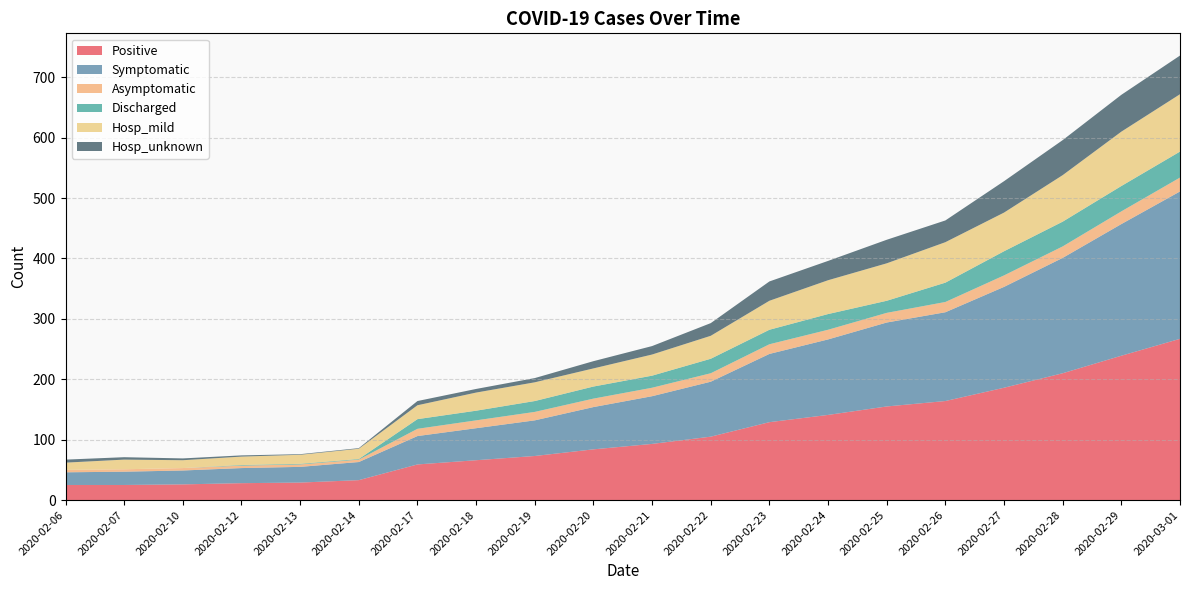

Reading left to right, extract all data points from this chart.

Positive: 2020-02-06=25	2020-02-07=25	2020-02-10=26	2020-02-12=28	2020-02-13=29	2020-02-14=33	2020-02-17=59	2020-02-18=66	2020-02-19=73	2020-02-20=84	2020-02-21=93	2020-02-22=105	2020-02-23=129	2020-02-24=141	2020-02-25=155	2020-02-26=164	2020-02-27=186	2020-02-28=210	2020-02-29=239	2020-03-01=267
Symptomatic: 2020-02-06=21	2020-02-07=22	2020-02-10=23	2020-02-12=25	2020-02-13=26	2020-02-14=30	2020-02-17=47	2020-02-18=53	2020-02-19=59	2020-02-20=70	2020-02-21=79	2020-02-22=91	2020-02-23=113	2020-02-24=125	2020-02-25=139	2020-02-26=147	2020-02-27=167	2020-02-28=191	2020-02-29=218	2020-03-01=244
Asymptomatic: 2020-02-06=4	2020-02-07=4	2020-02-10=4	2020-02-12=4	2020-02-13=4	2020-02-14=4	2020-02-17=12	2020-02-18=13	2020-02-19=14	2020-02-20=14	2020-02-21=14	2020-02-22=14	2020-02-23=16	2020-02-24=16	2020-02-25=16	2020-02-26=17	2020-02-27=19	2020-02-28=19	2020-02-29=21	2020-03-01=23
Discharged: 2020-02-06=0	2020-02-07=0	2020-02-10=0	2020-02-12=1	2020-02-13=1	2020-02-14=1	2020-02-17=16	2020-02-18=16	2020-02-19=18	2020-02-20=20	2020-02-21=20	2020-02-22=24	2020-02-23=24	2020-02-24=26	2020-02-25=20	2020-02-26=32	2020-02-27=40	2020-02-28=41	2020-02-29=42	2020-03-01=43
Hosp_mild: 2020-02-06=12	2020-02-07=16	2020-02-10=13	2020-02-12=14	2020-02-13=15	2020-02-14=17	2020-02-17=23	2020-02-18=30	2020-02-19=31	2020-02-20=30	2020-02-21=35	2020-02-22=38	2020-02-23=48	2020-02-24=56	2020-02-25=62	2020-02-26=67	2020-02-27=64	2020-02-28=77	2020-02-29=90	2020-03-01=95
Hosp_unknown: 2020-02-06=5	2020-02-07=4	2020-02-10=3	2020-02-12=2	2020-02-13=1	2020-02-14=1	2020-02-17=7	2020-02-18=6	2020-02-19=7	2020-02-20=12	2020-02-21=14	2020-02-22=21	2020-02-23=32	2020-02-24=32	2020-02-25=39	2020-02-26=36	2020-02-27=52	2020-02-28=58	2020-02-29=61	2020-03-01=64